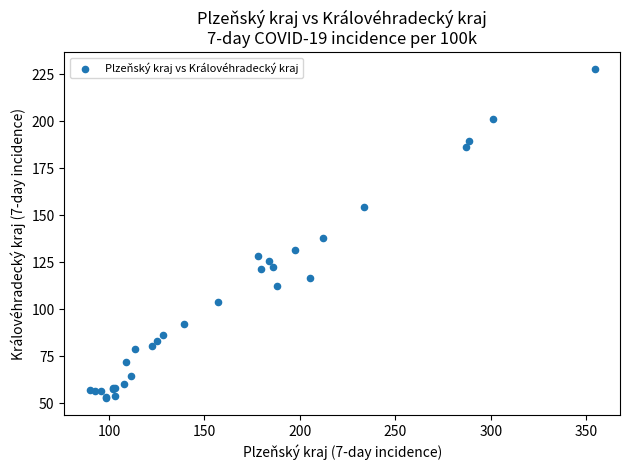

What Y value in the scatter plot is closest to 140?

138.0